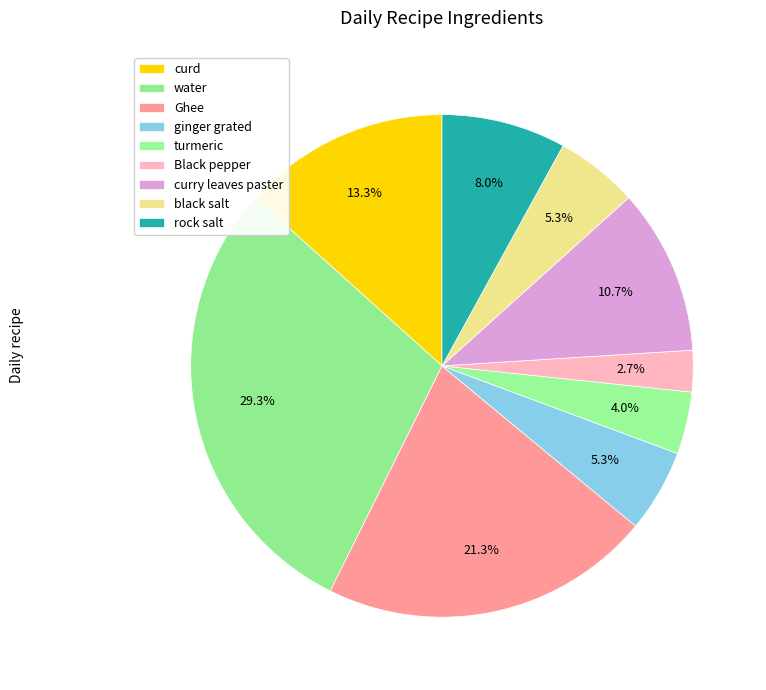

Which slice is the largest?

water